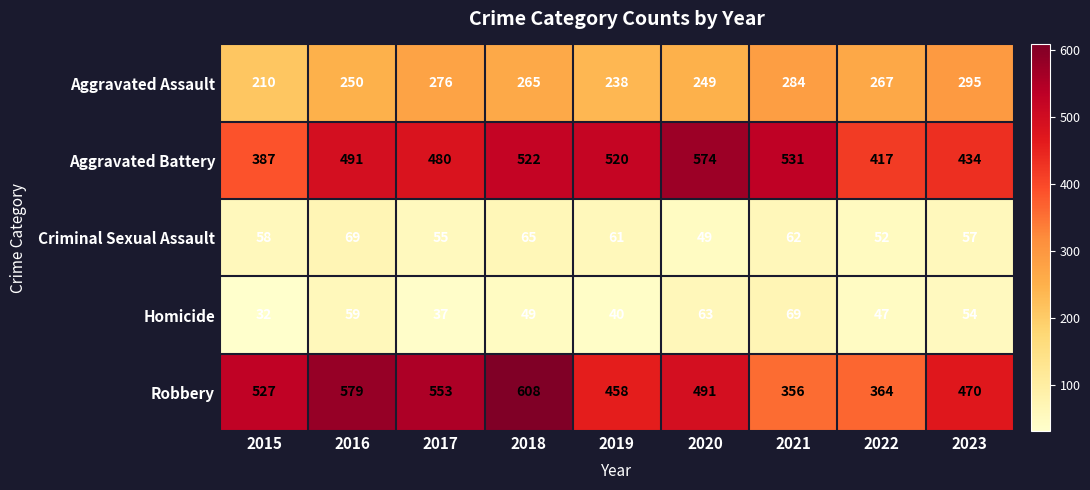

What is the difference between the maximum and second lowest values in the Robbery series?

244